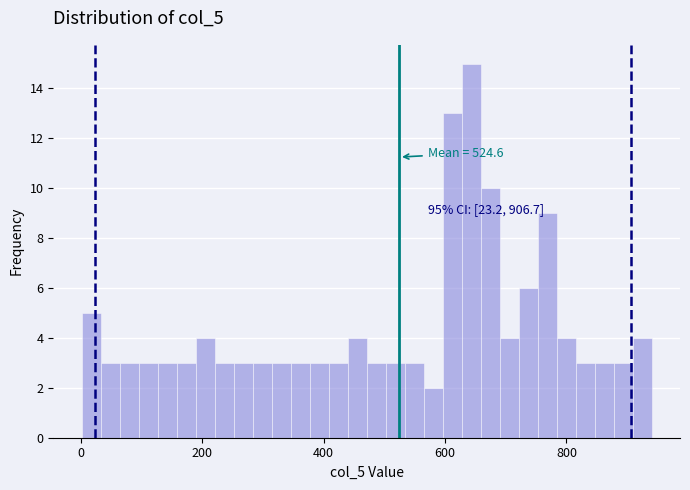

Around what value on the x-axis is the tallest bar? Give the approximate position of its centre, as read against the axis.

640